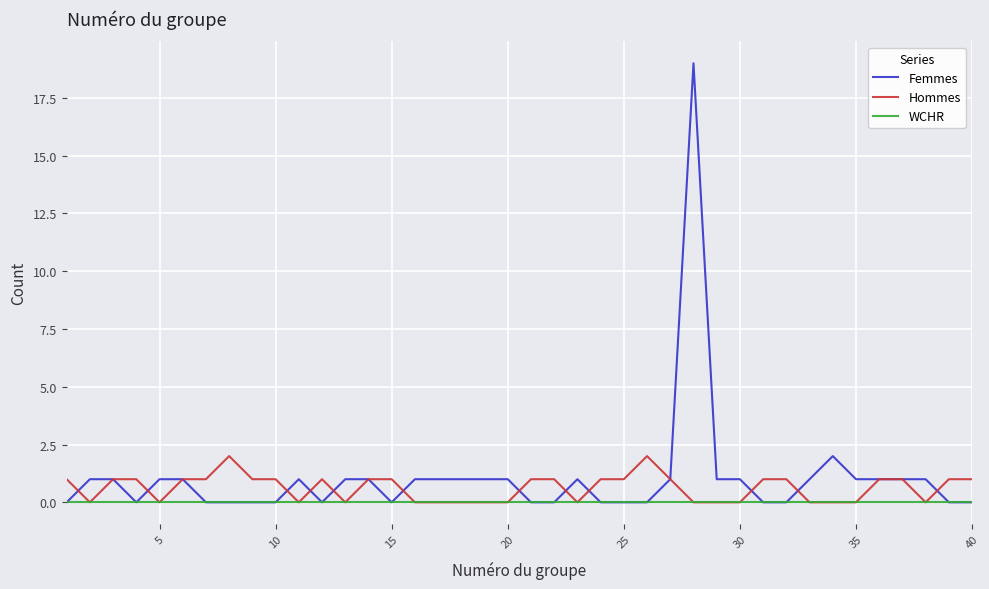

Which series has the widest spread of values?

Femmes